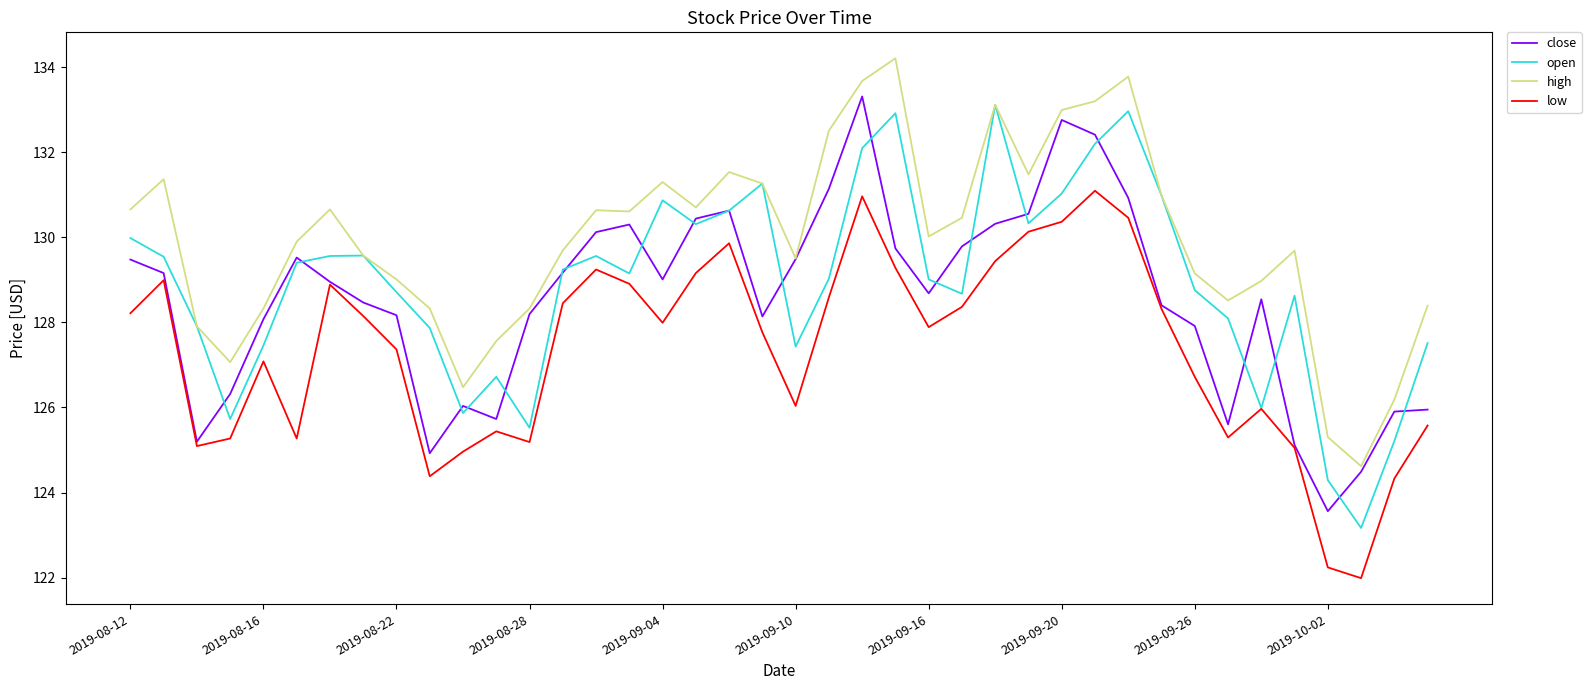

Which series has the largest range (max minus min)?

open